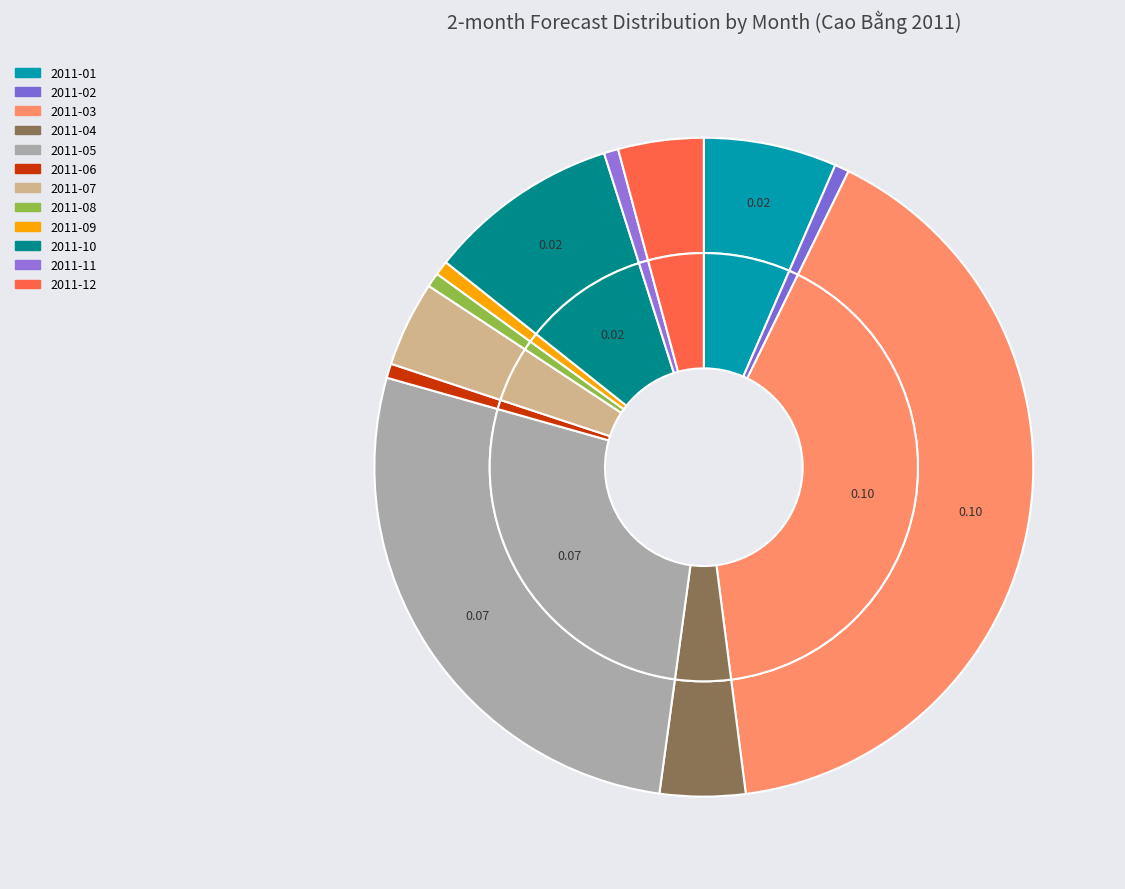

Does 2011-03 represent more than half of the total?

No